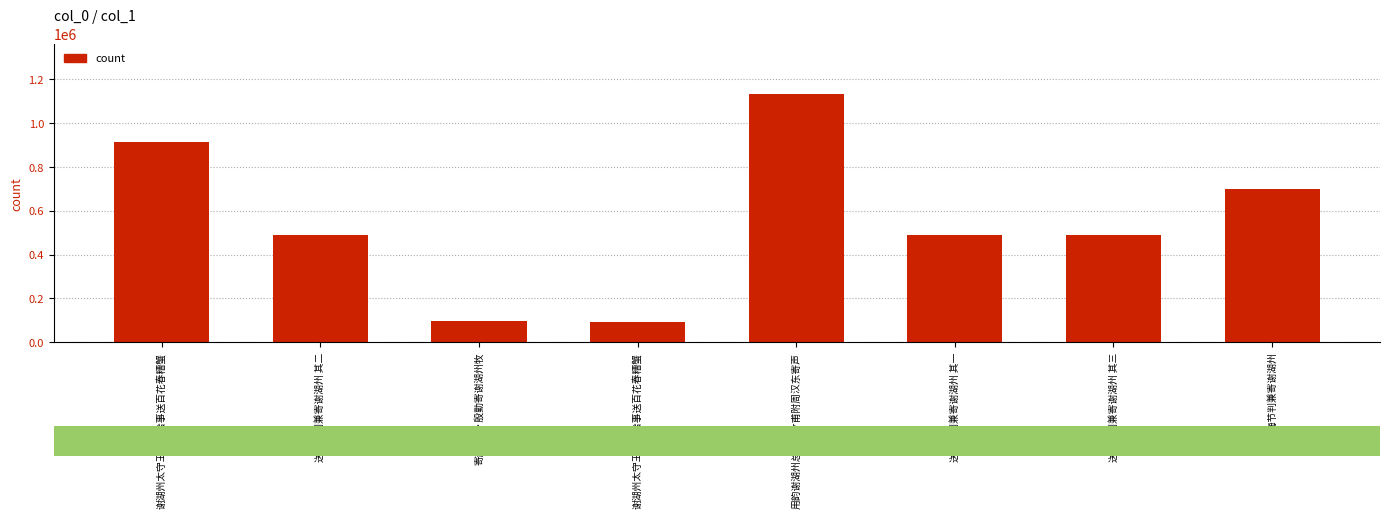

True or false: the data shows 205117 at 谢湖州太守王成之给事送百花春糟蟹.

False